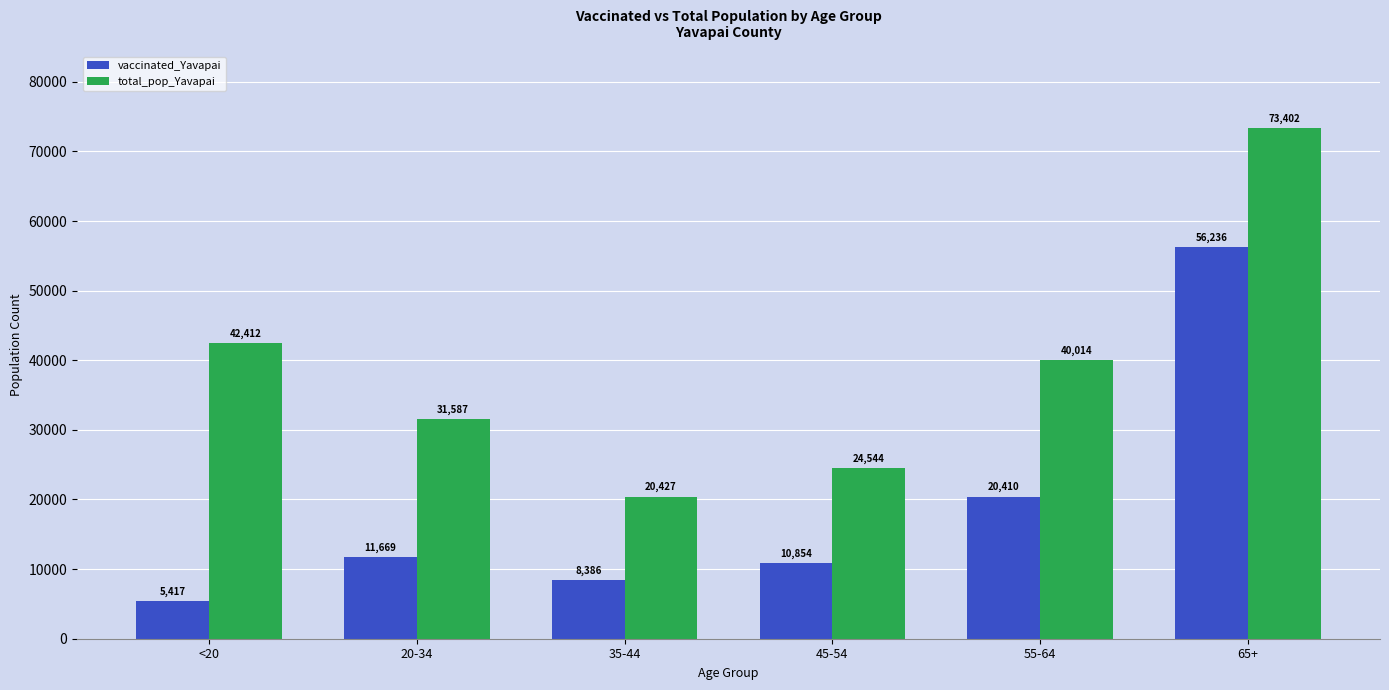

Is the value of total_pop_Yavapai at 55-64 greater than the value of vaccinated_Yavapai at 35-44?

Yes